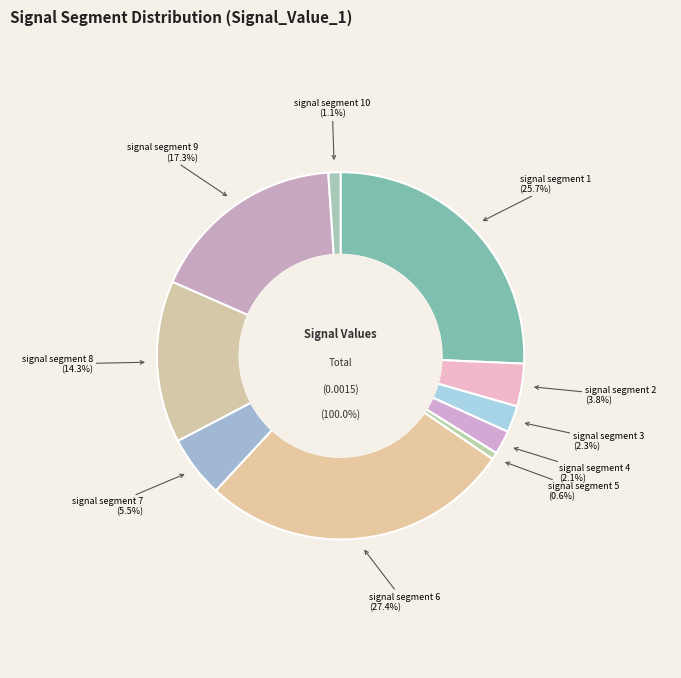

To the nearest percent, what portion does signal segment 10 represent?

1%